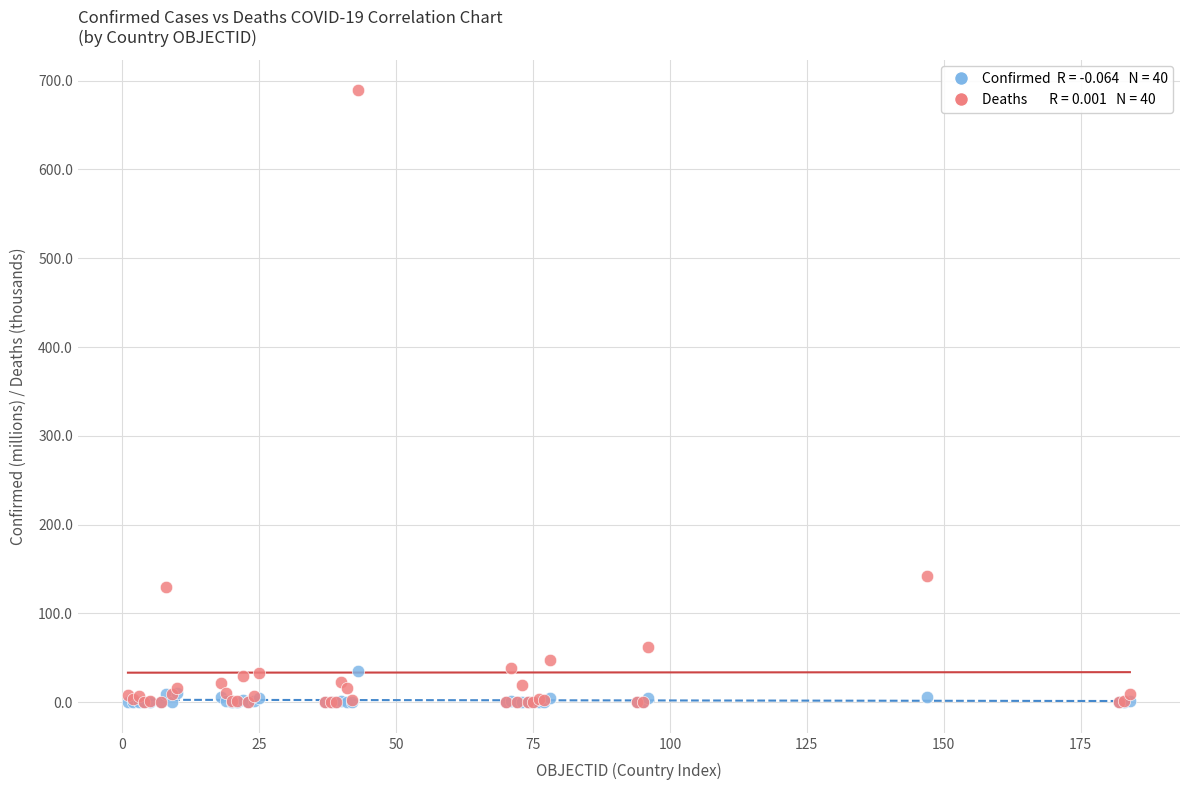

Across all series, what Y value is closest to 344?

141.9